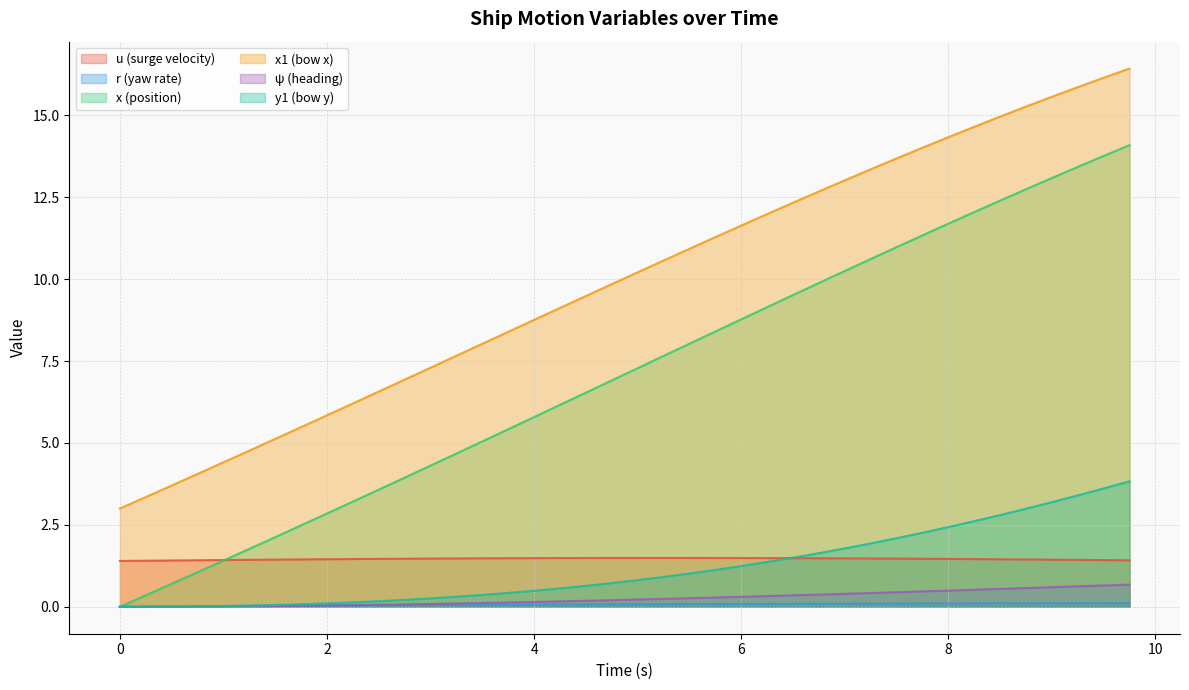

True or false: u and ψ intersect in this chart.

False